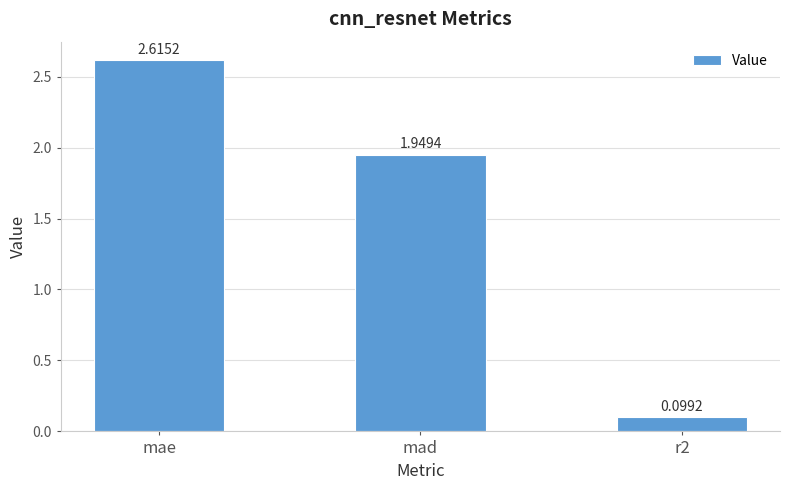

Which has a higher value, mad or mae?

mae